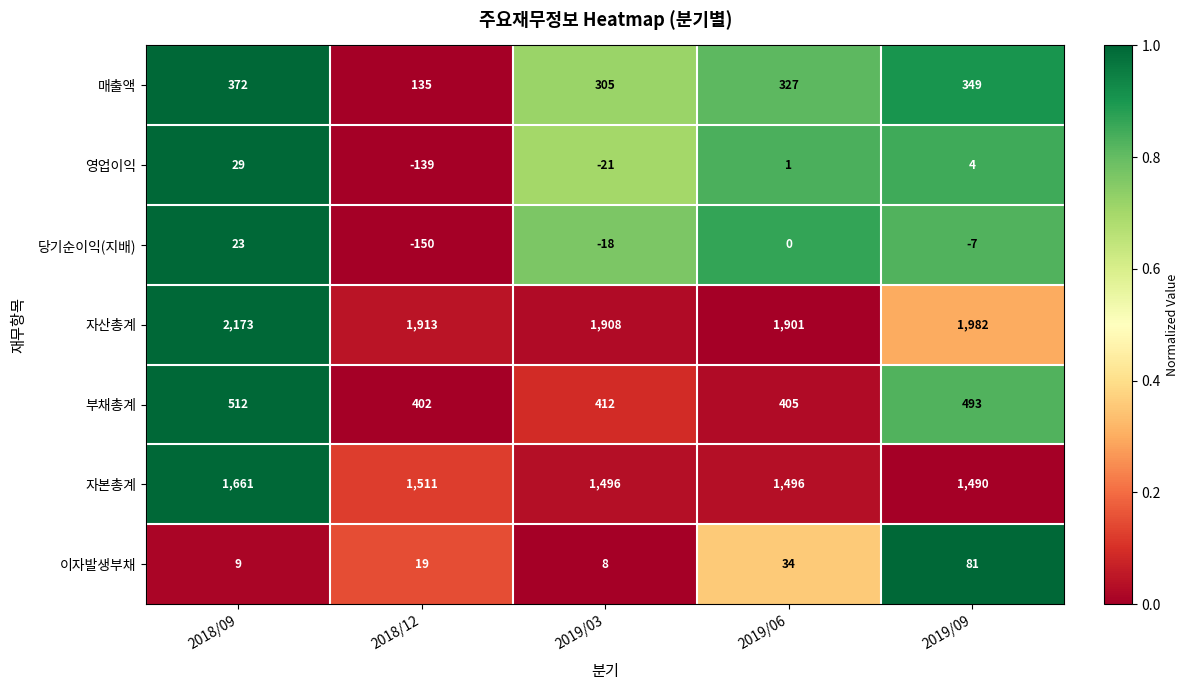

At which category does the chart reach its peak across all series?

2018/09